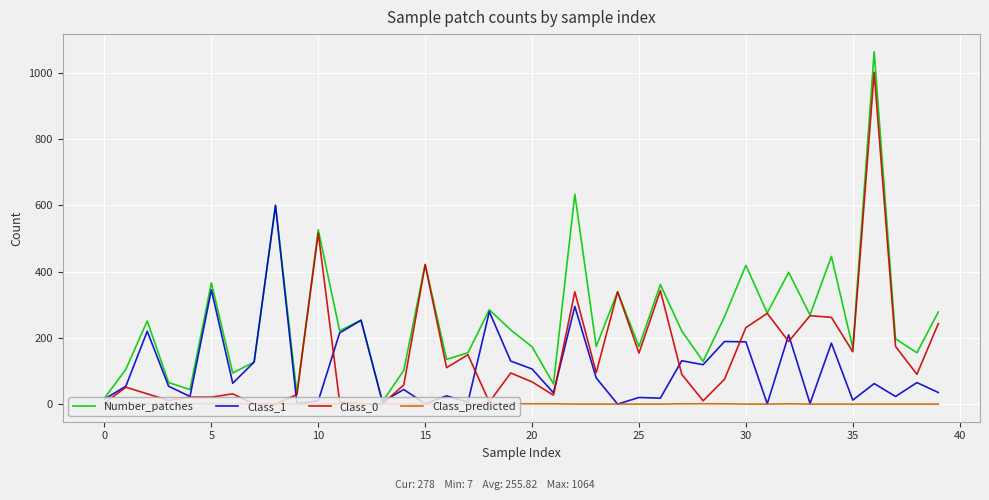

What is the difference between the second highest and second lowest values in the Class_predicted series?

1